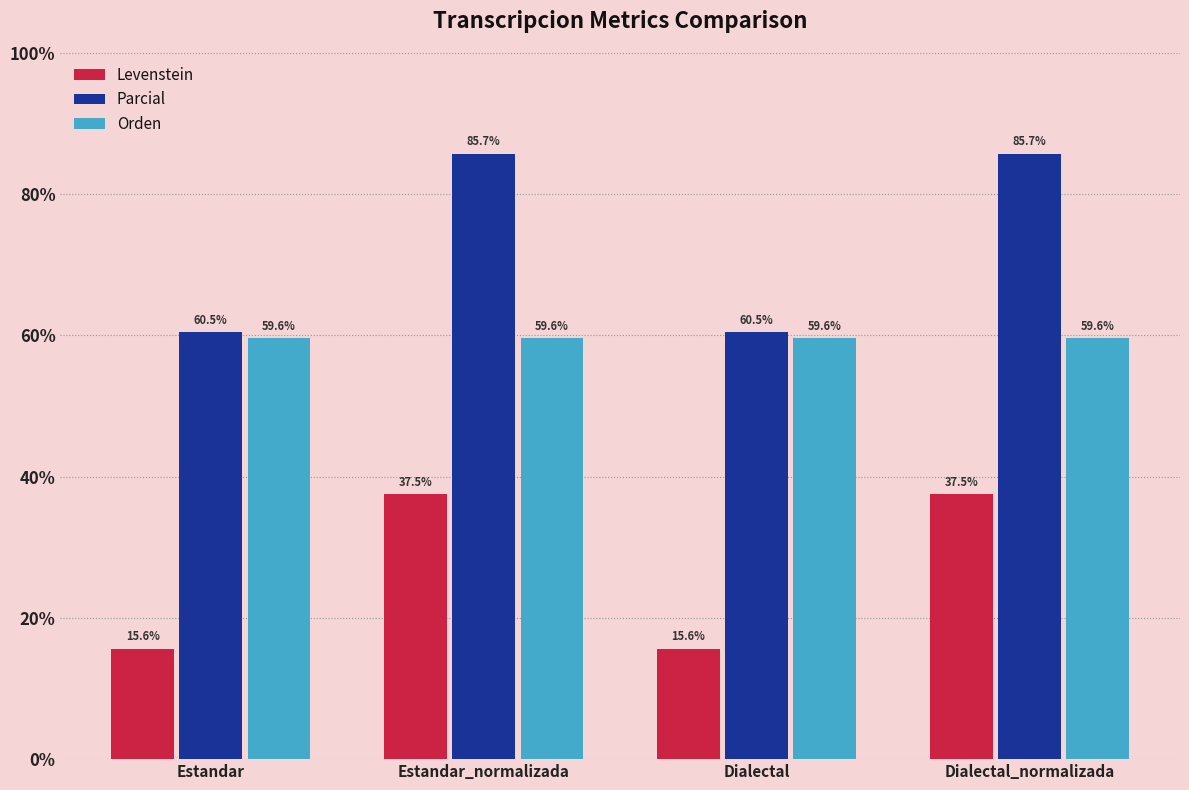

Rank the series at Estandar from highest to lowest value.

Parcial, Orden, Levenstein